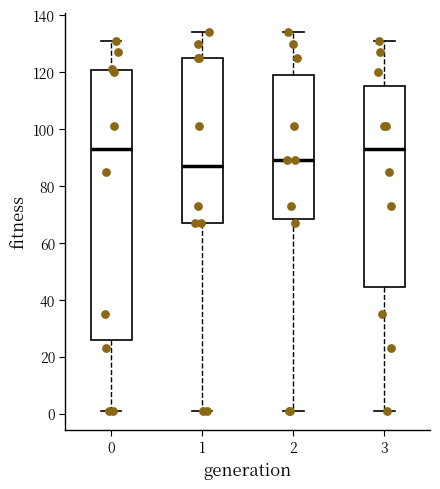

Reading left to right, transcribe this box plot: for each box, give where its median line is, the range the box spans, and where its two whiskers end, as read against the y-axis. The values are not printed on the chart, so give them approximately, as read against the axis.

0: median 94, box 26 to 120, whiskers 2 to 132
1: median 88, box 68 to 126, whiskers 2 to 134
2: median 90, box 68 to 120, whiskers 2 to 134
3: median 94, box 44 to 116, whiskers 2 to 132